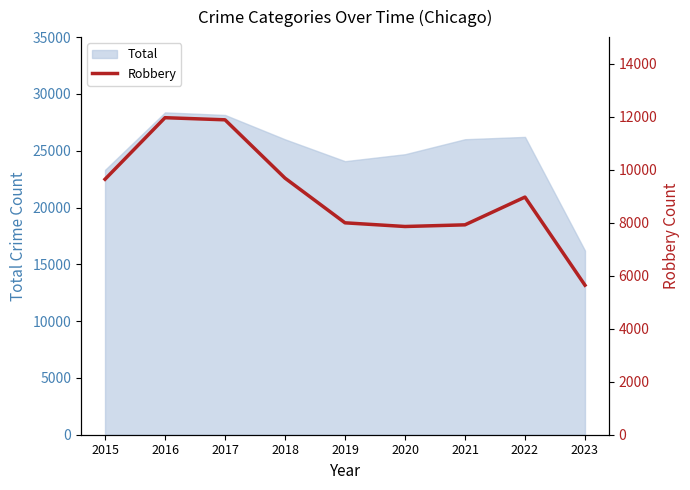

Where is the first local maximum?

2016